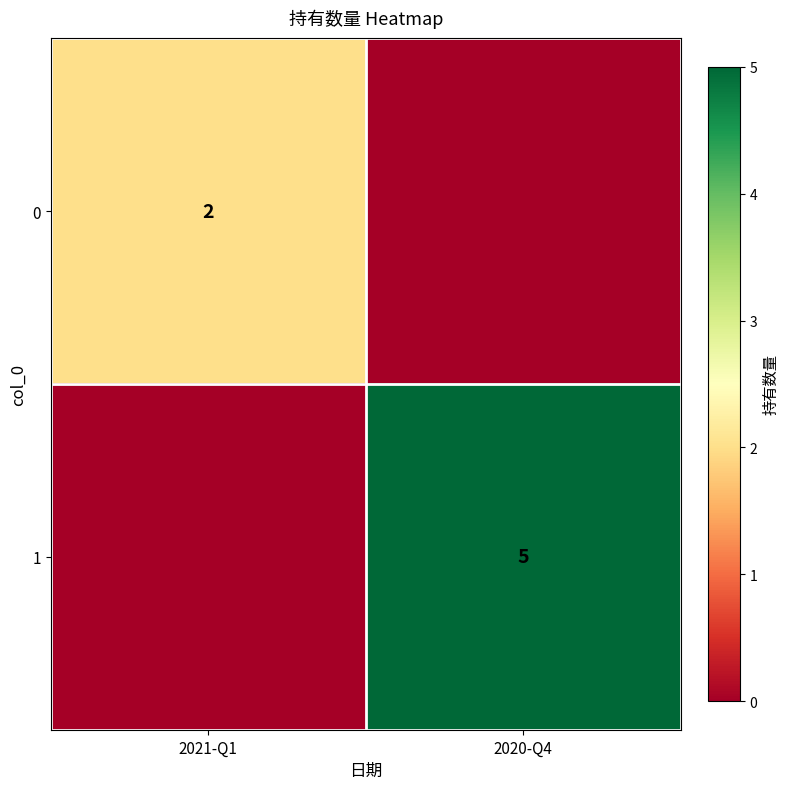

What is the difference between the highest and lowest values at 2021-Q1?

2